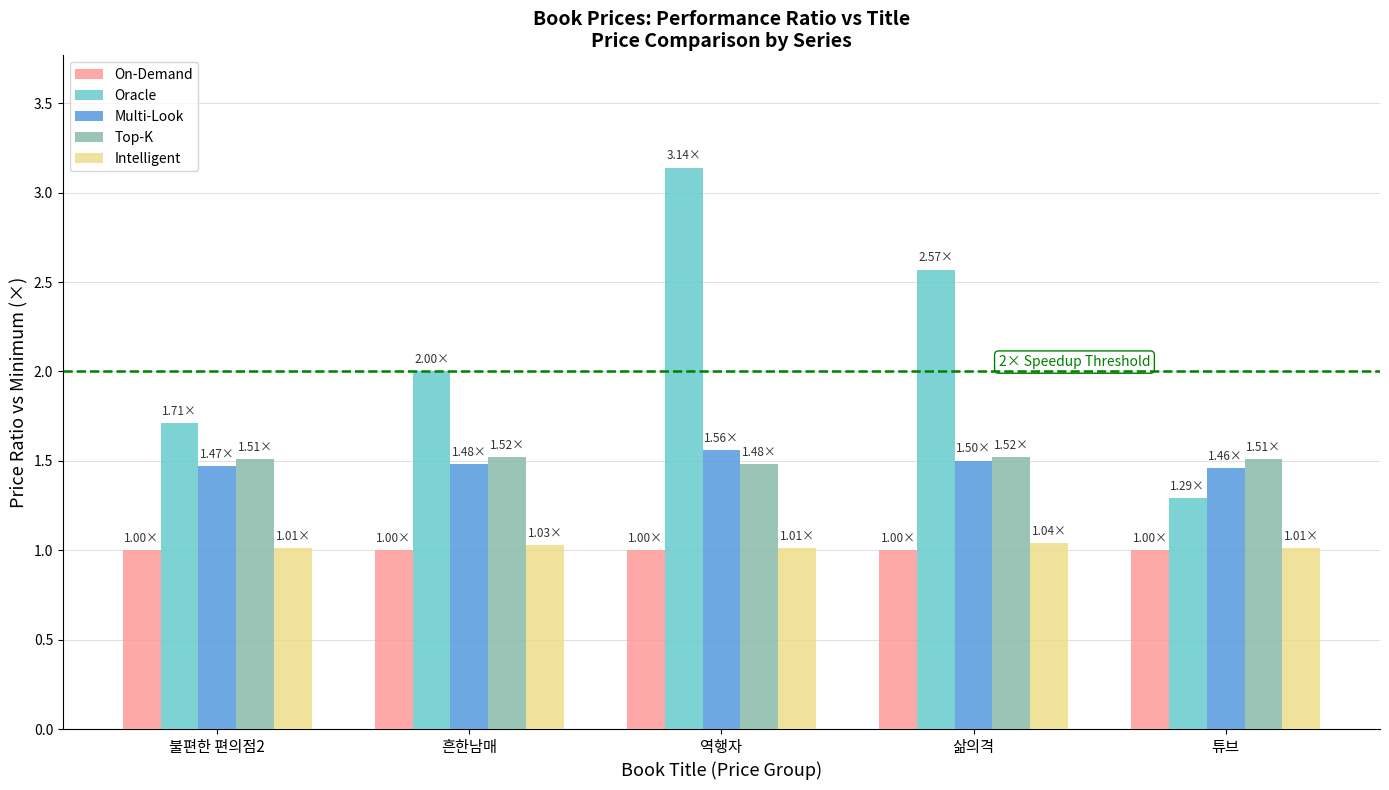

List the labels in order of Oracle value, smallest first.

튜브, 불편한 편의점2, 흔한남매, 삶의격, 역행자